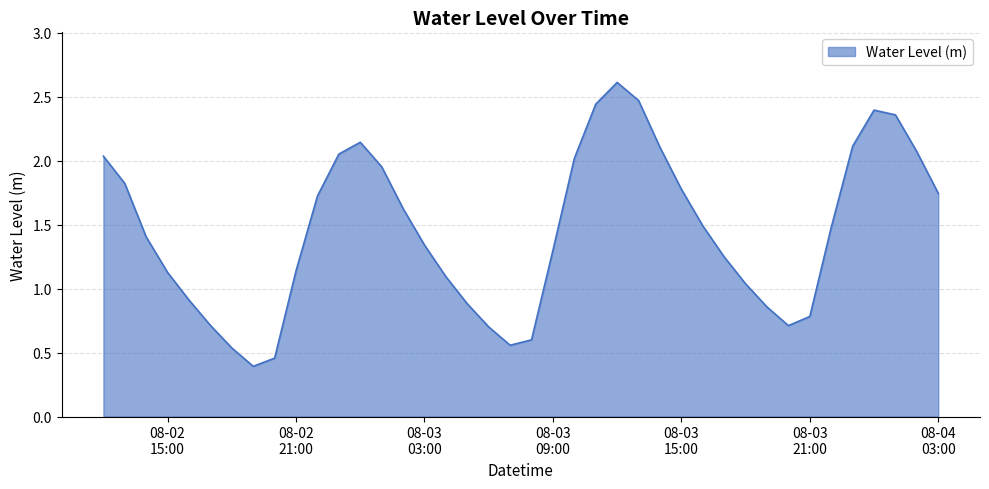

What is the difference between the maximum and minimum values?

2.2